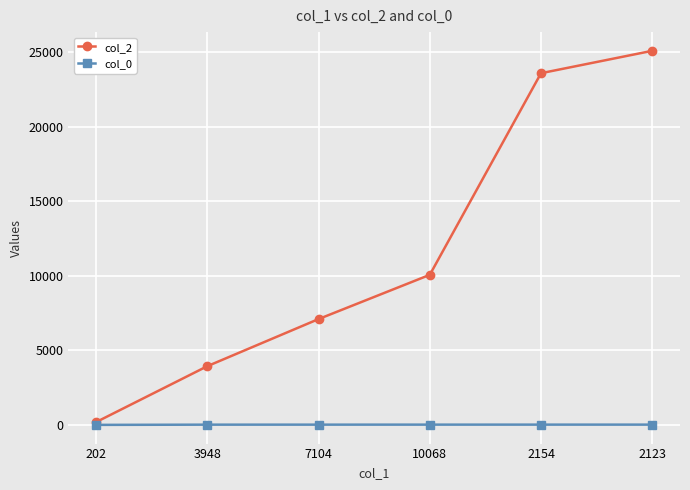

Which series has the largest total across all categories?

col_2